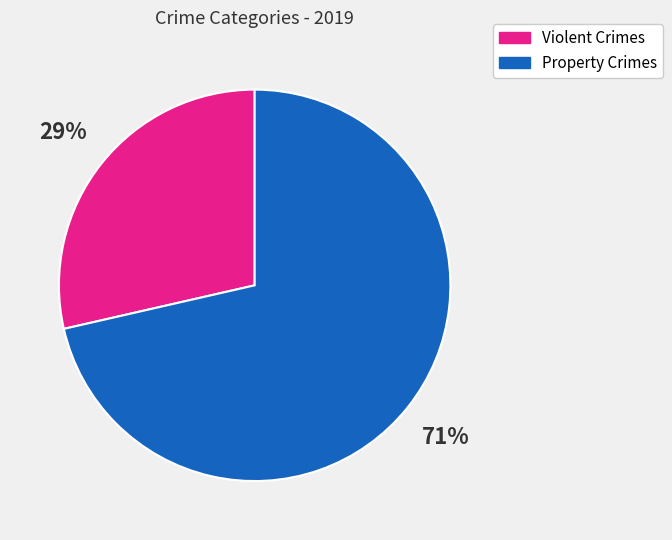

Count the number of slices in the pie.

2